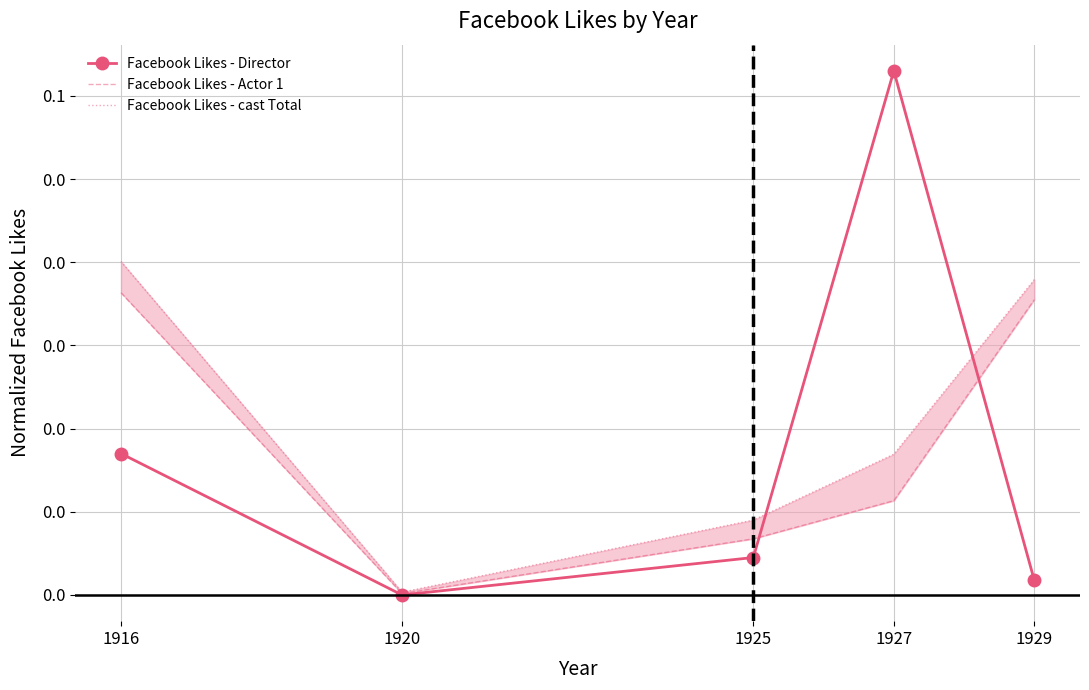

True or false: Facebook Likes - cast Total has a value of 0.0 at 1927.

False